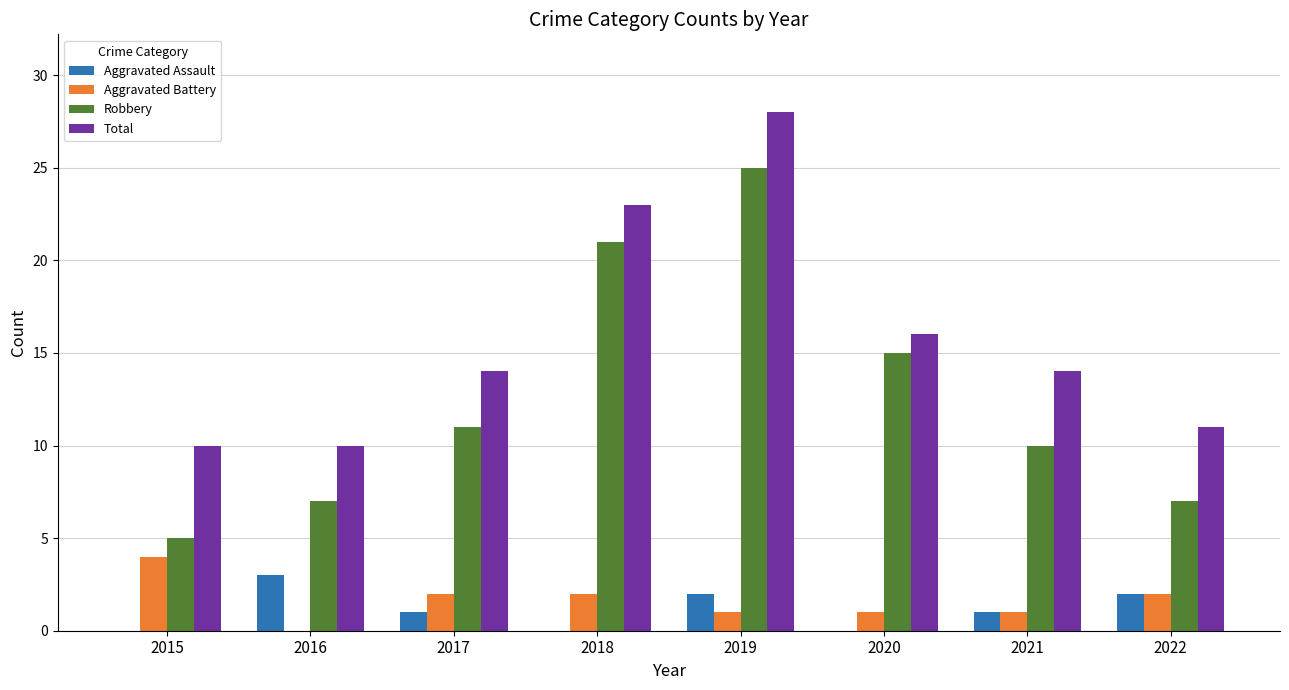

At which category does the chart reach its peak across all series?

2019